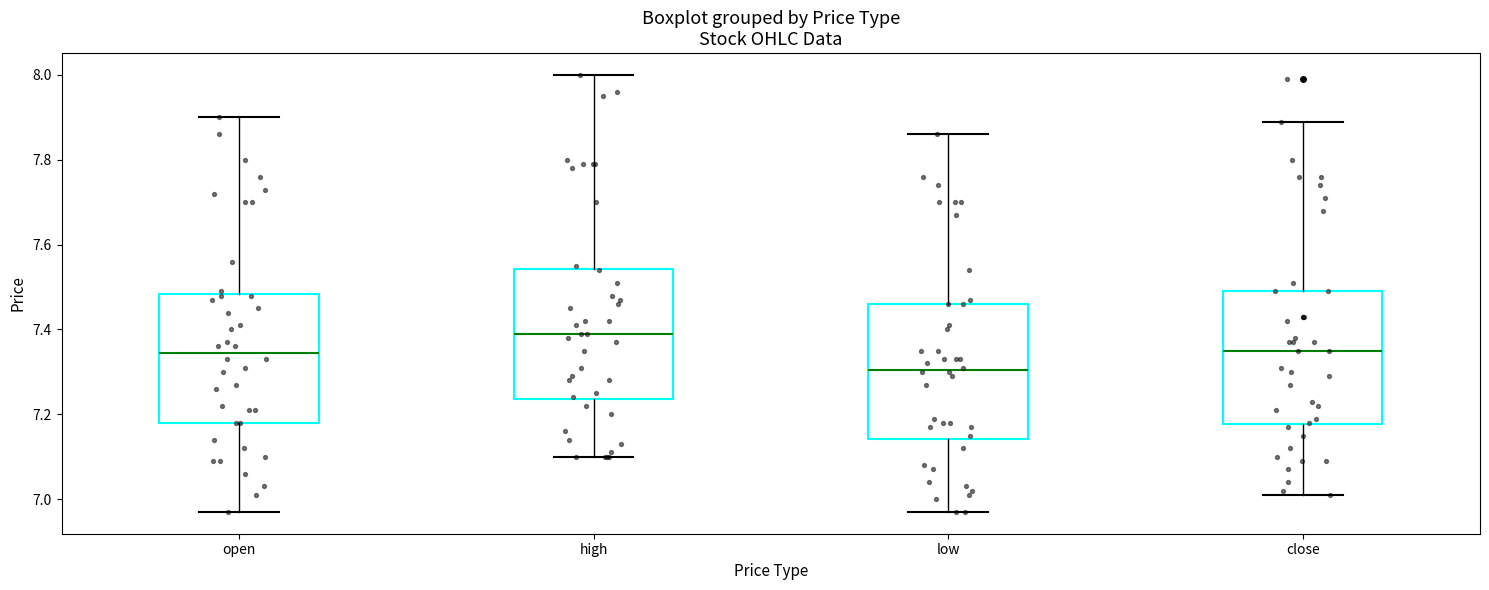

Where does the lower whisker of the box for close end on the y-axis? The values are not printed on the chart, so give them approximately, as read against the axis.

7.02